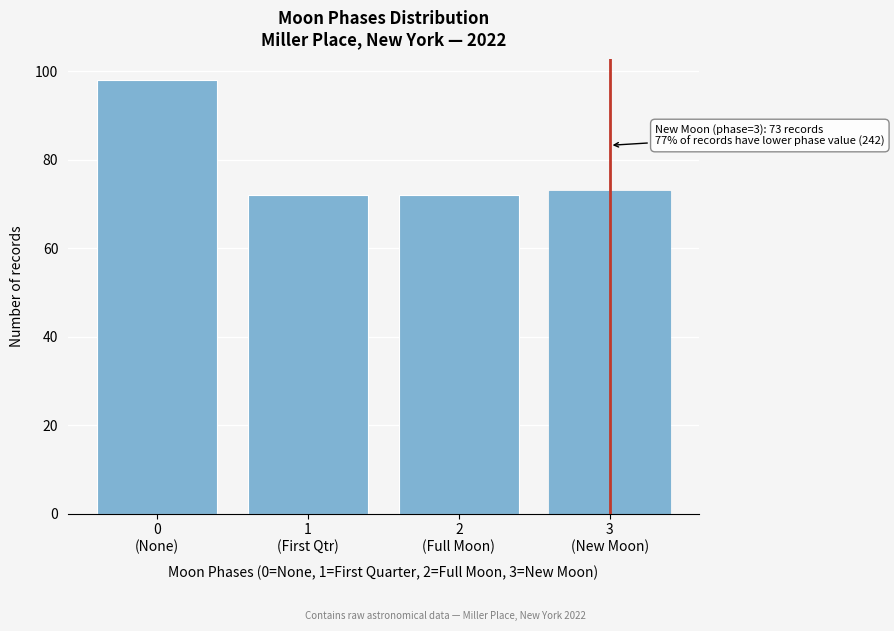

Reading left to right, extract all data points from this chart.

98	72	72	73